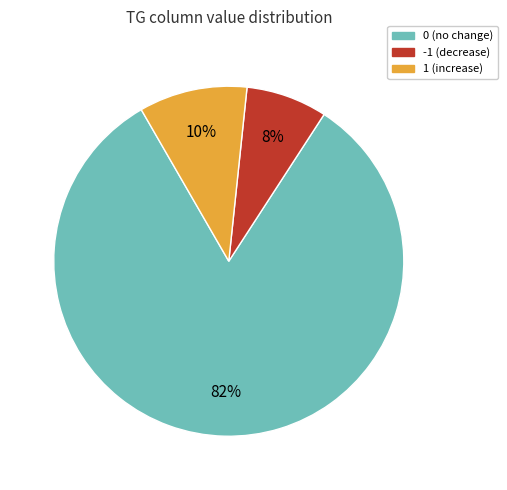

To the nearest percent, what is the average slice percentage?

33%